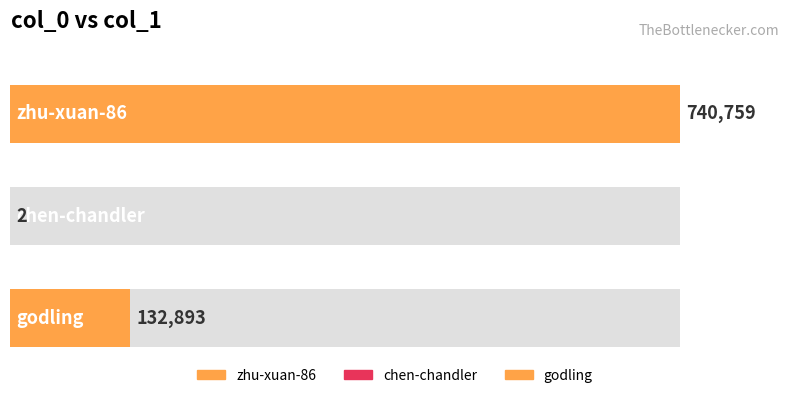

True or false: the data shows 132893 at godling.

True